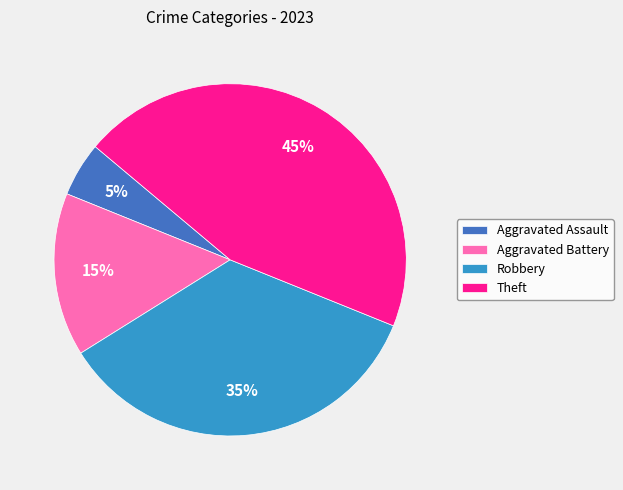

The Aggravated Battery slice represents 7% of the pie. True or false?

False